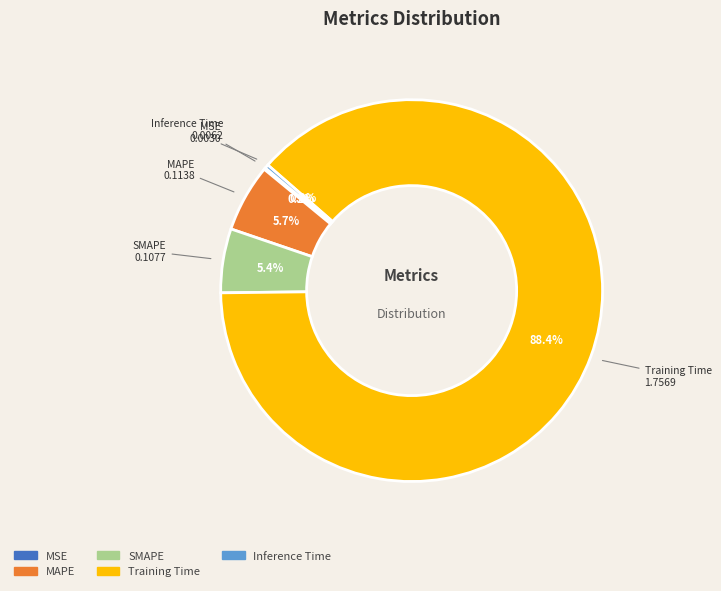

Is there any slice that represents more than half of the pie?

Yes